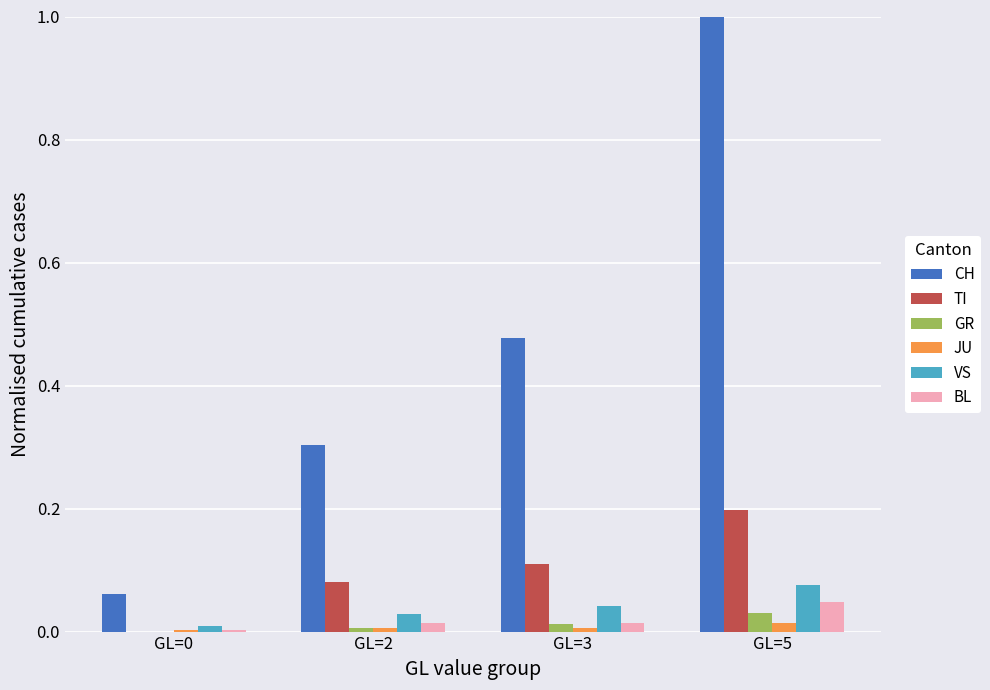

The value of VS at GL=3 is 0.0. True or false?

True